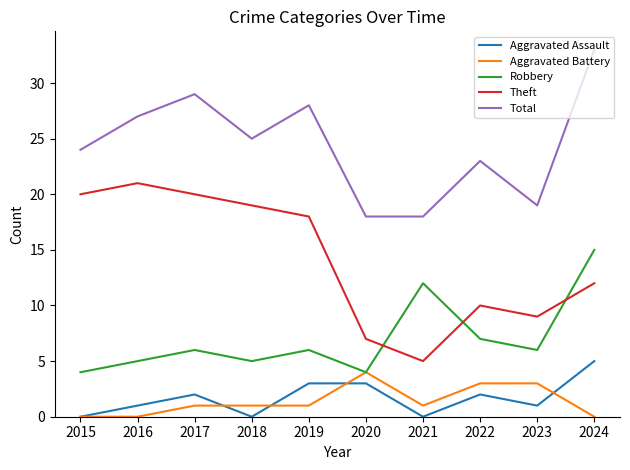

How many interior local peaks does the Total series have?

3